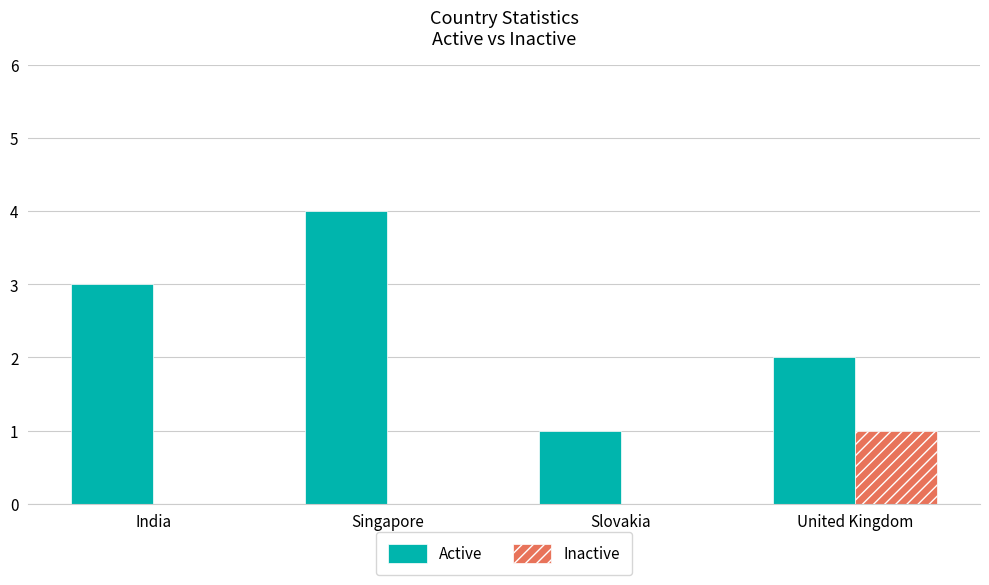

What is the sum of all Active values?

10